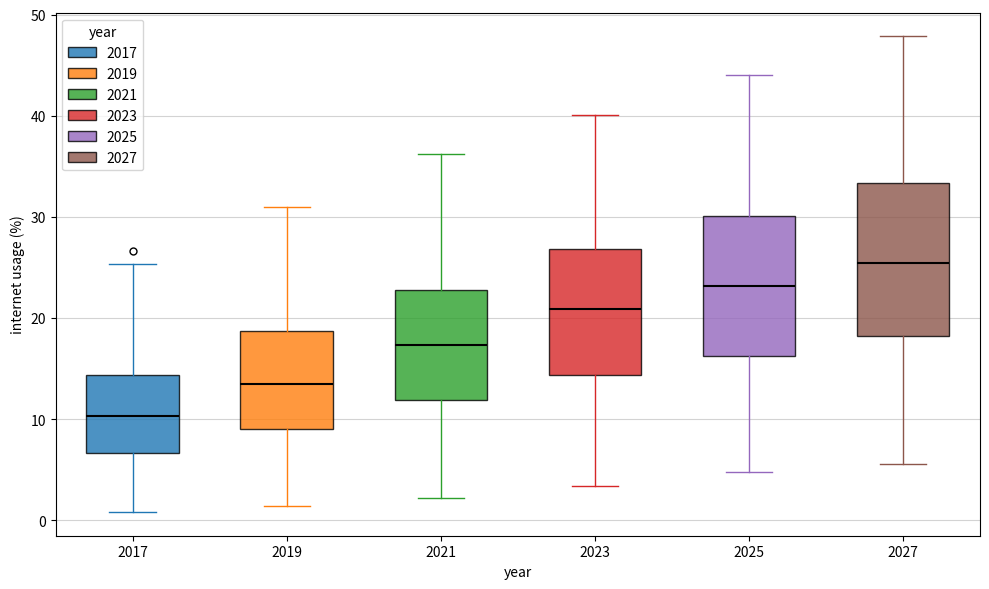

Which box's median line is the lowest?

2017